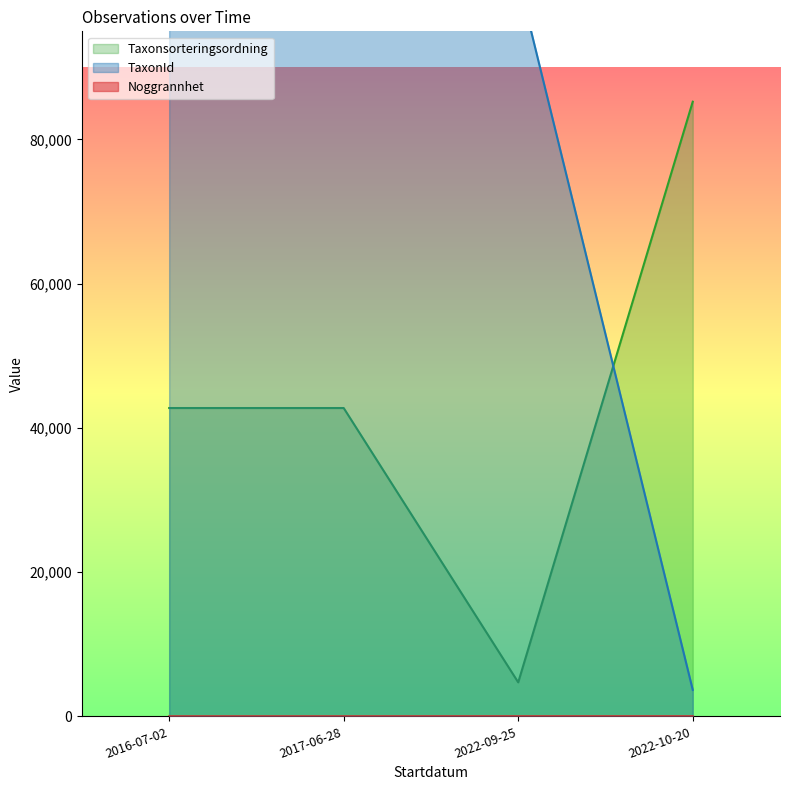

How many lines are shown in the chart?

3